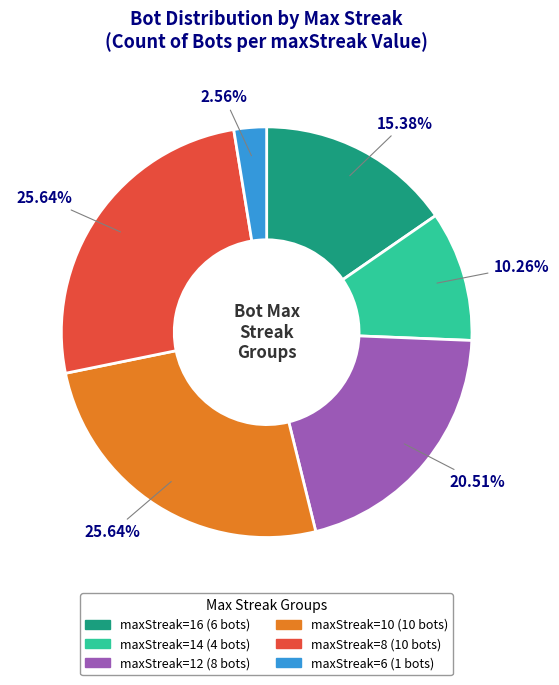

Which category has the smallest portion of the pie?

maxStreak=6